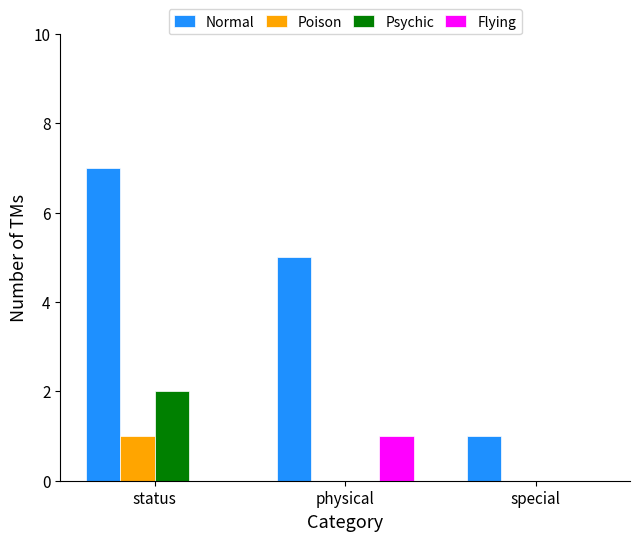

What is the maximum value for Poison?

1